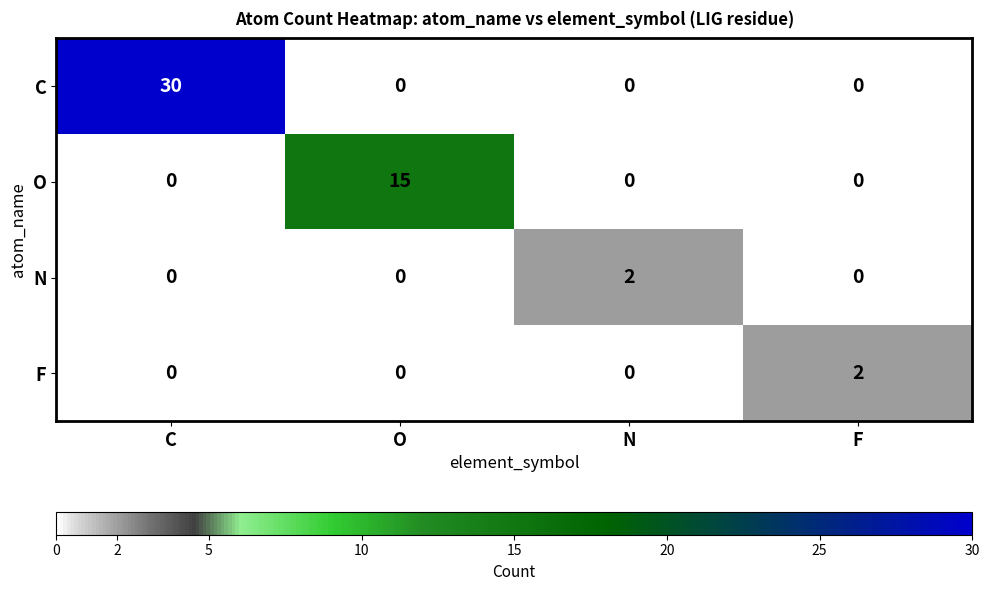

What is the difference between the maximum and second lowest values in the C series?

30